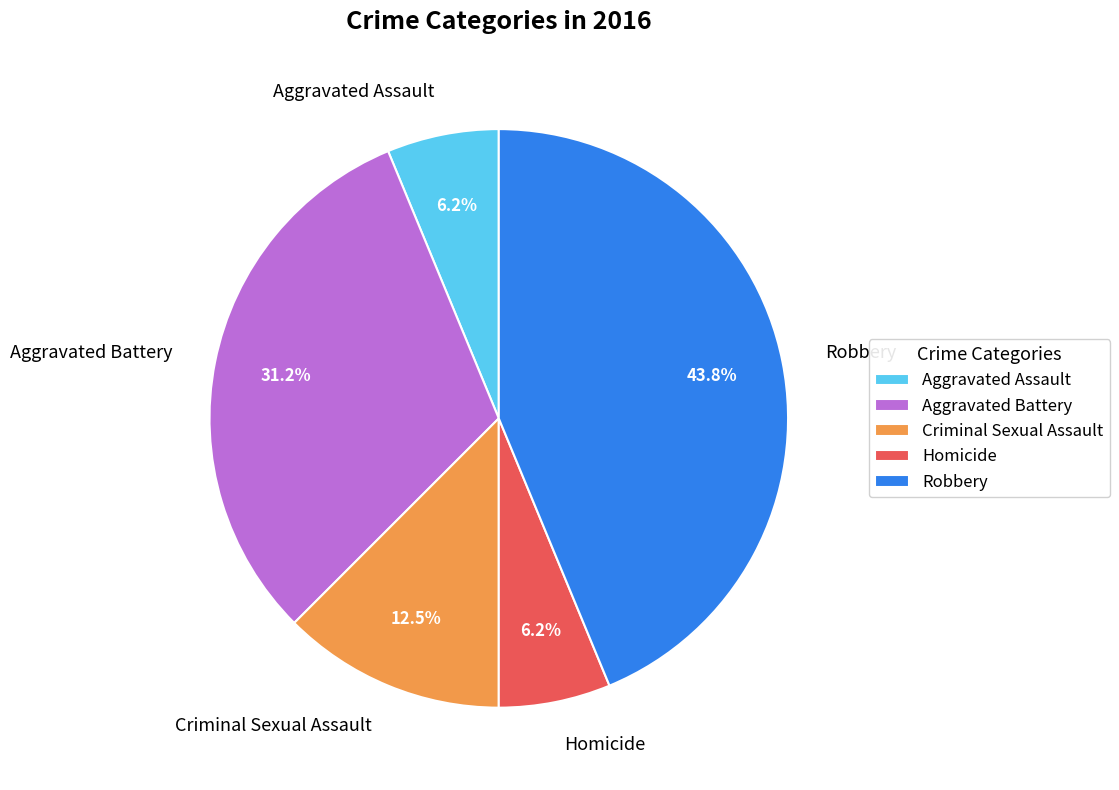

Which slice is the largest?

Robbery